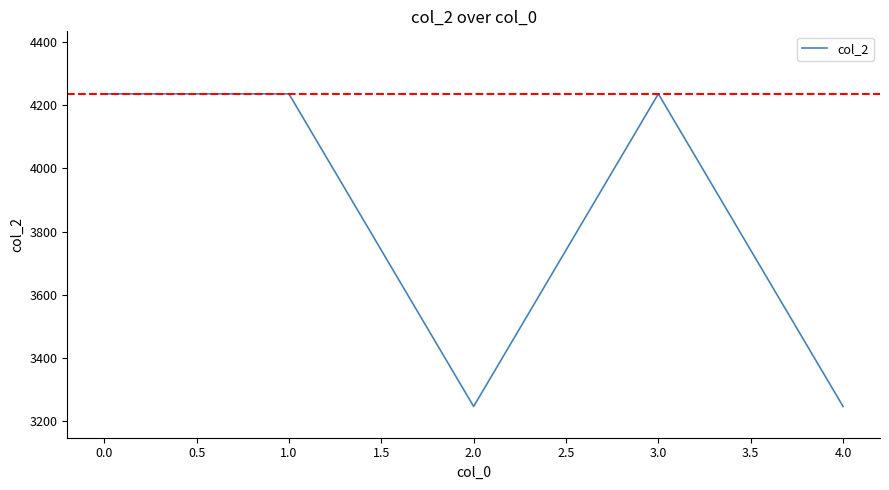

Is this an area chart (filled region under the line)?

No